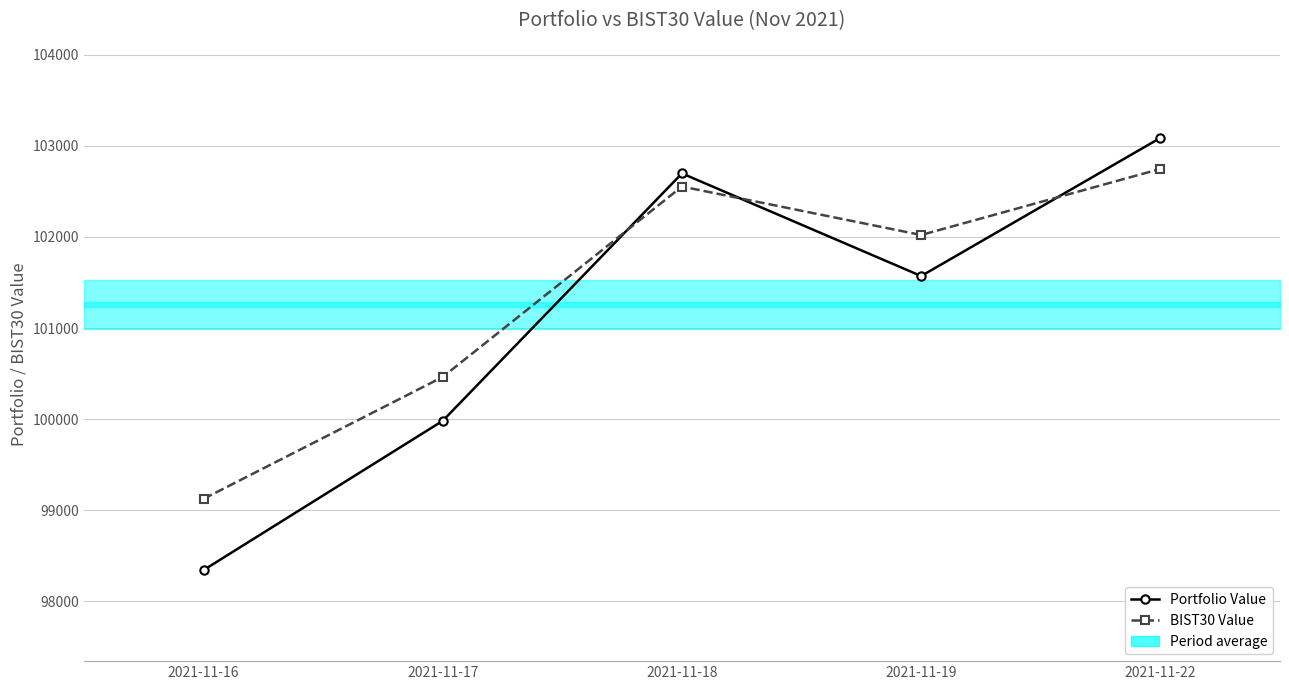

At which category is the sum across all series the highest?

2021-11-22